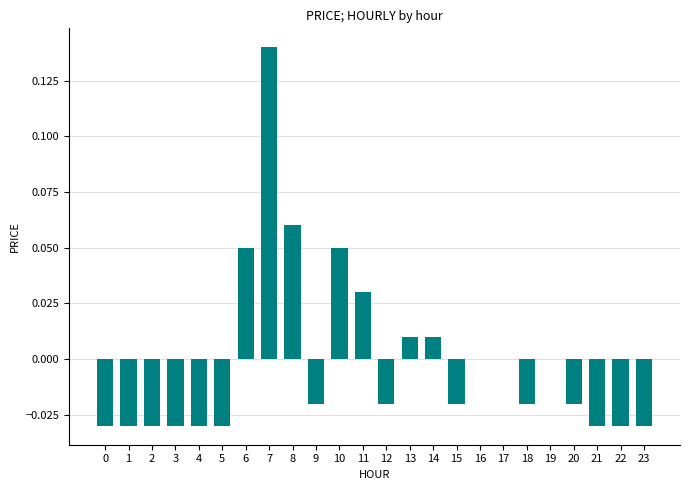

At which category does the chart reach its peak across all series?

7